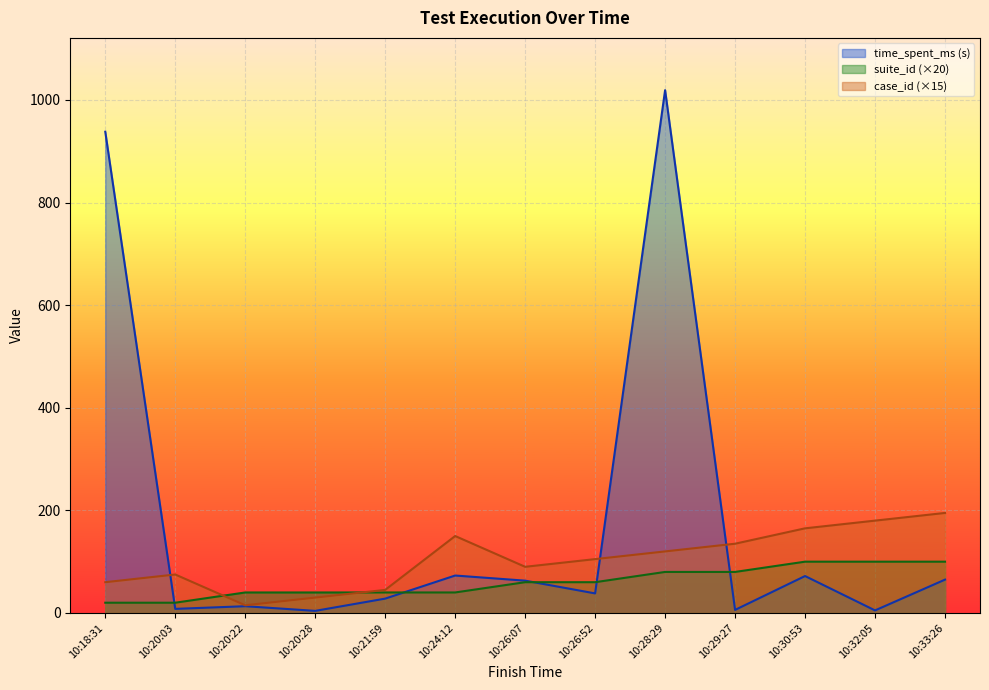

How many lines are shown in the chart?

3